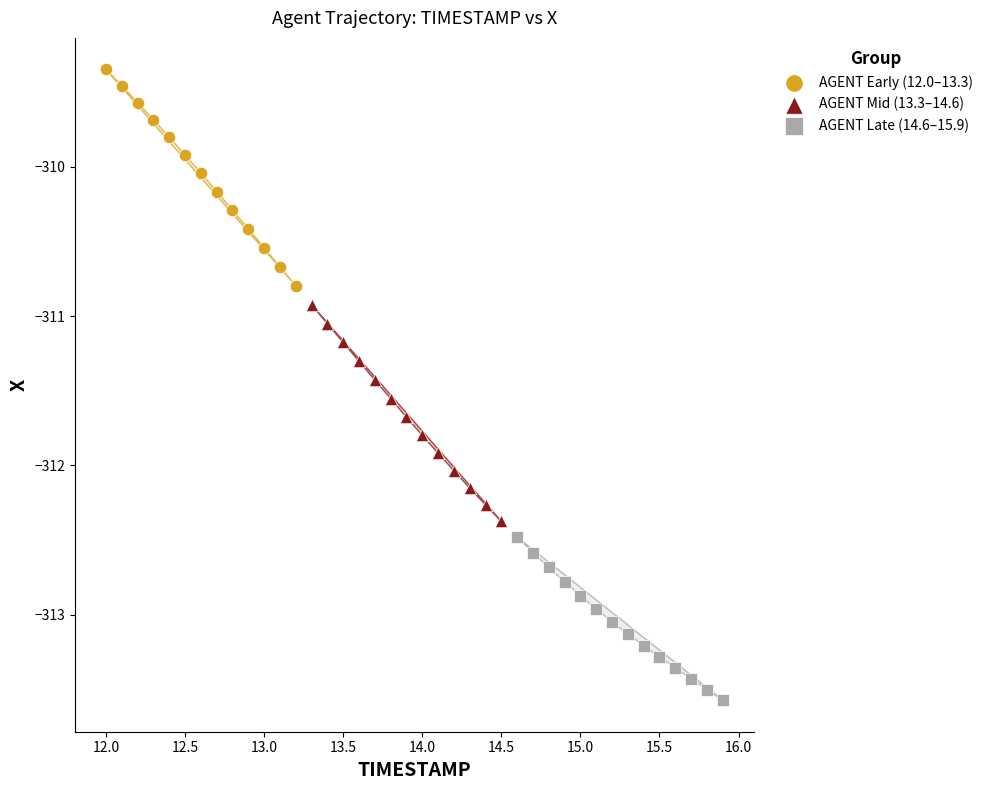

Which series contains the lowest Y value?

AGENT Late (14.6–15.9)